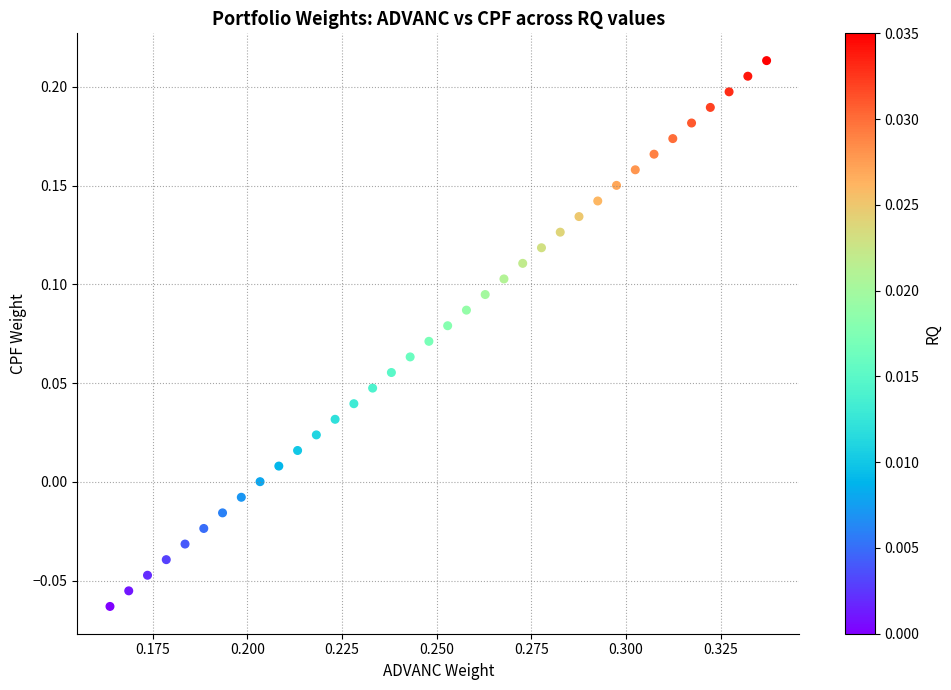

What is the range of Y values (max minus min)?

0.3